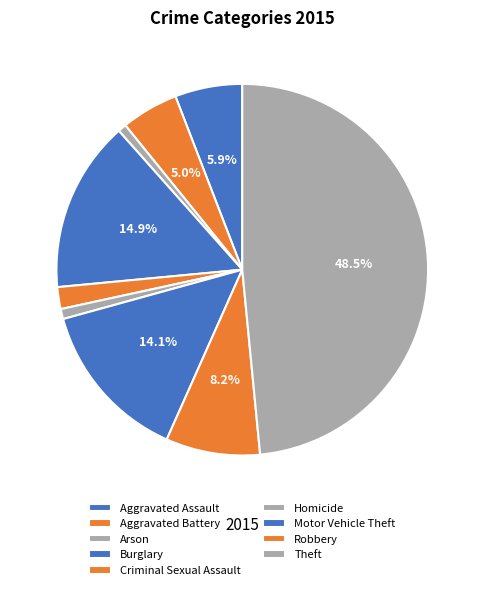

True or false: Theft accounts for 57% of the total.

False